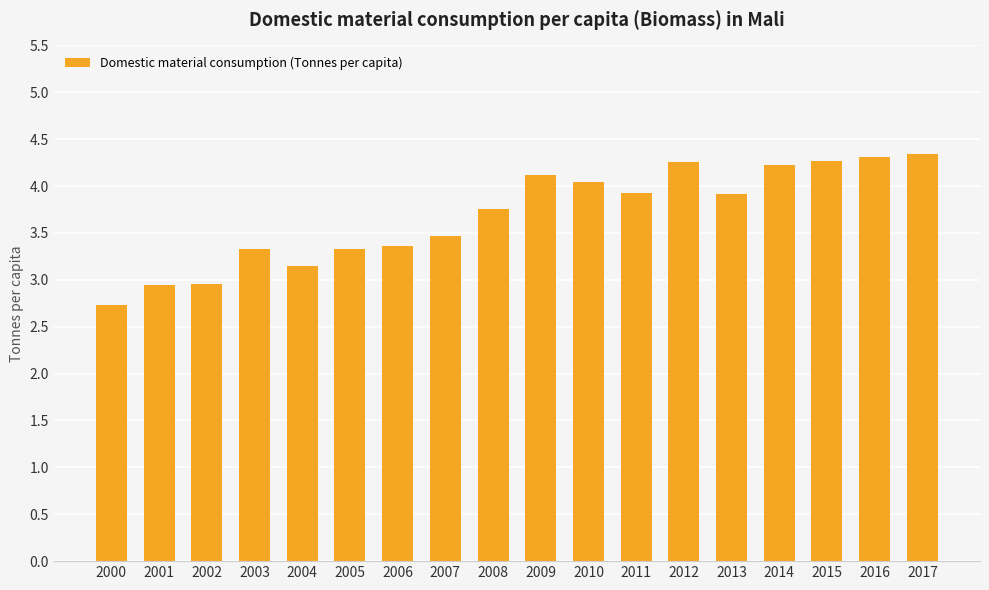

True or false: the data shows 6.2 at 2011.

False